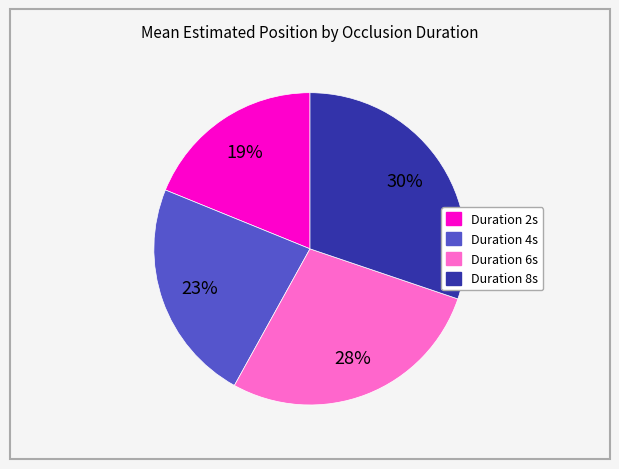

Is there a majority slice in this chart?

No